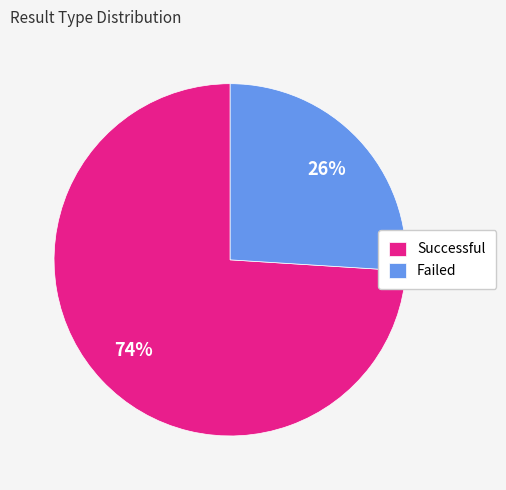

To the nearest percent, what percentage of the pie is Failed?

26%